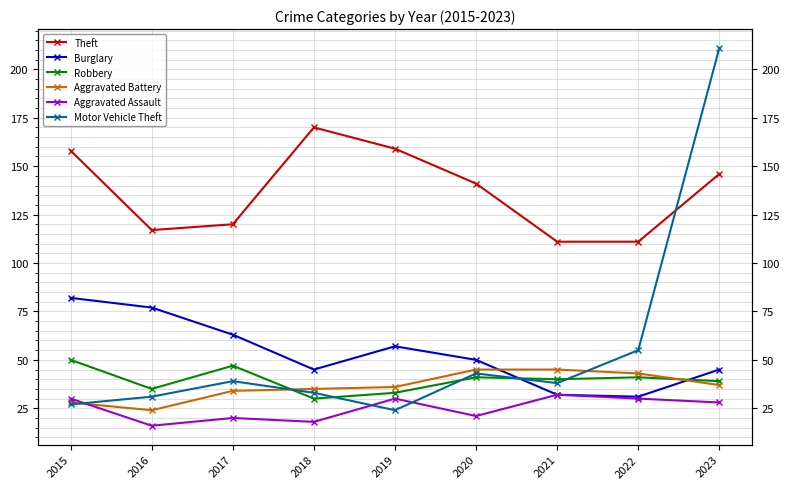

What value does the Aggravated Battery series have at 2021?

45